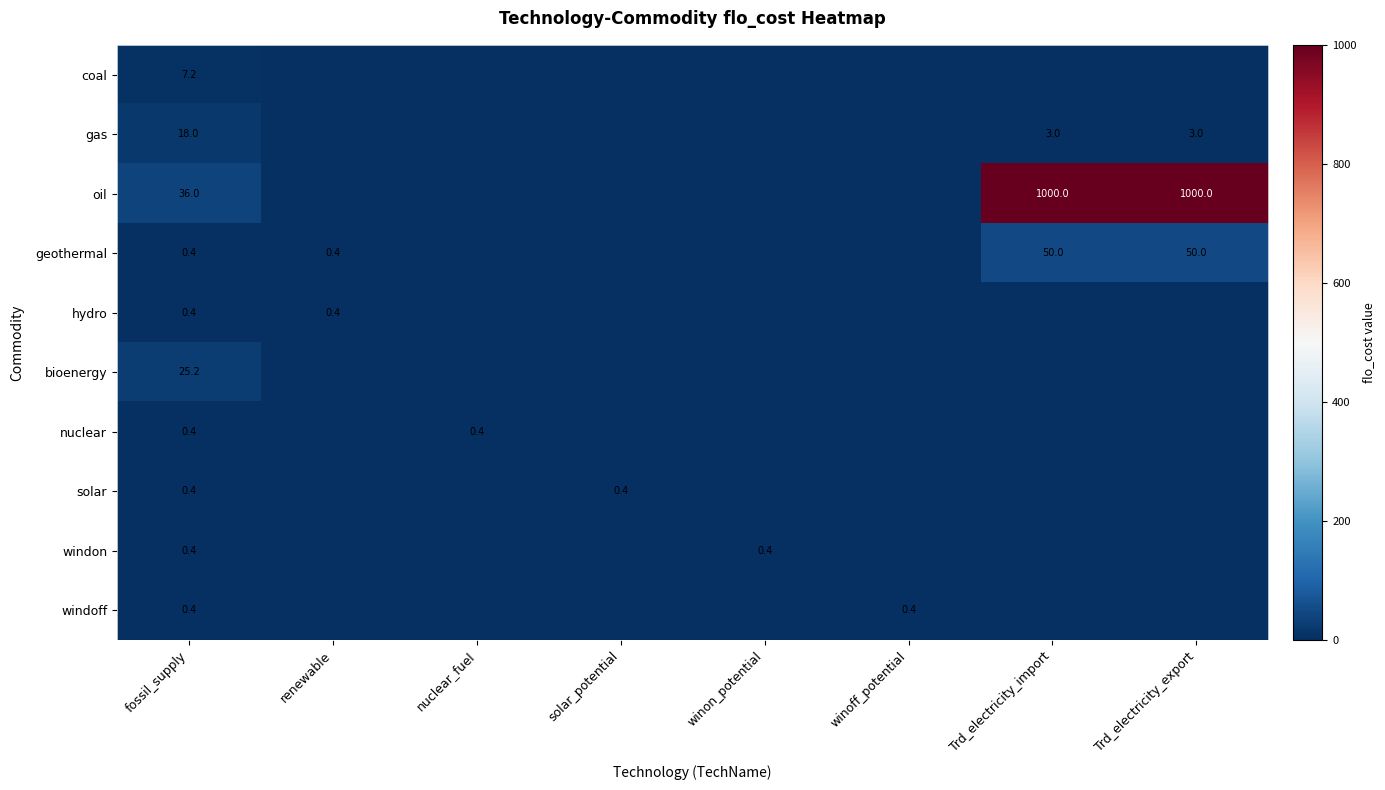

The value of solar at solar_potential is 0.4. True or false?

True